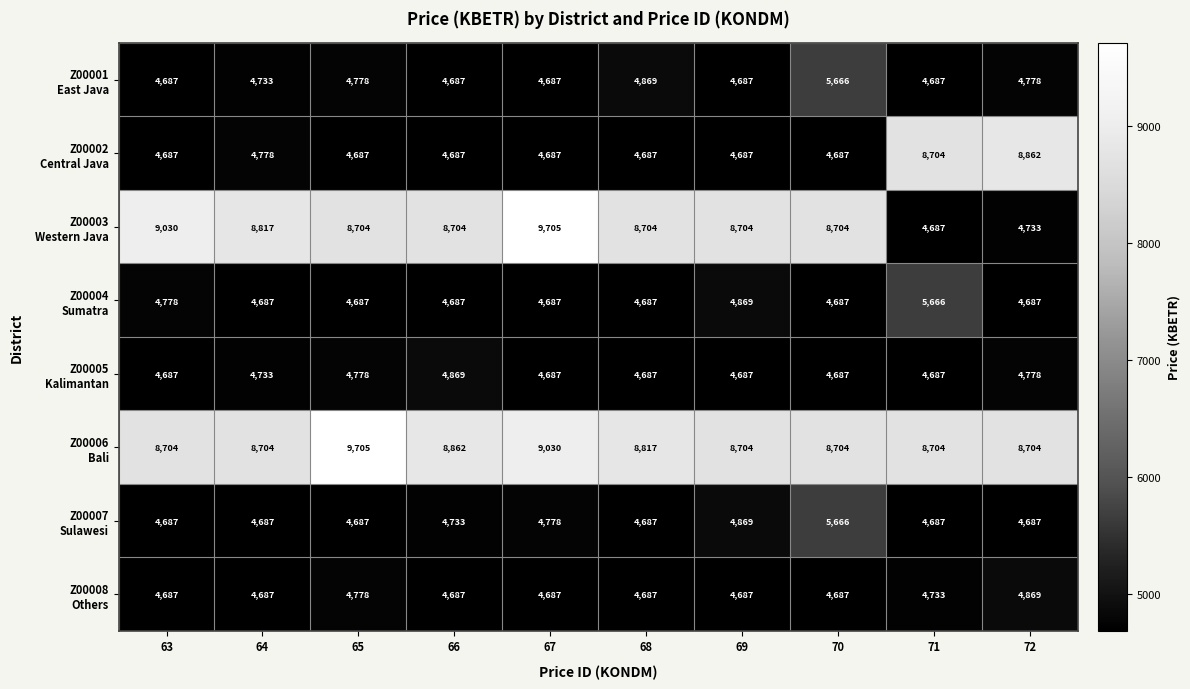

What is the minimum value shown in the chart?

4687